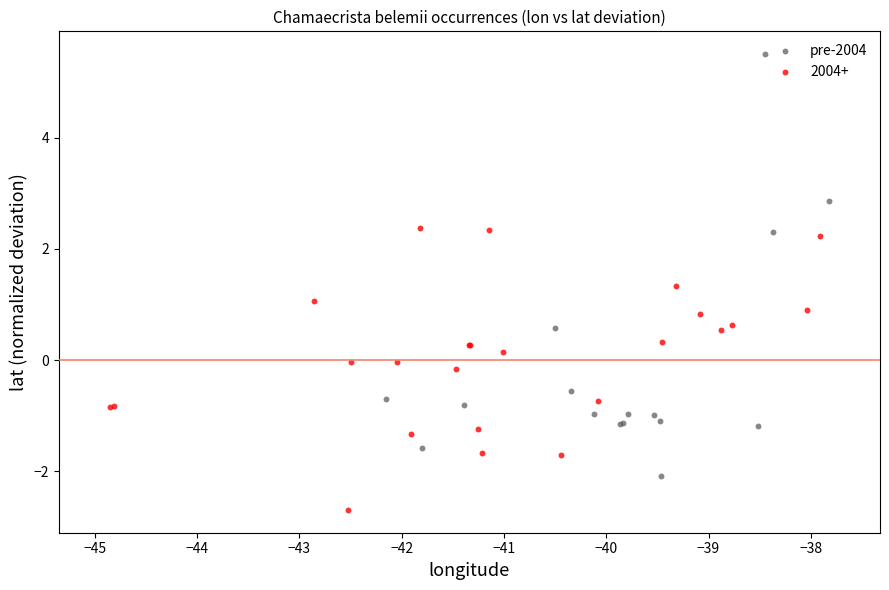

Which series contains the lowest Y value?

2004+